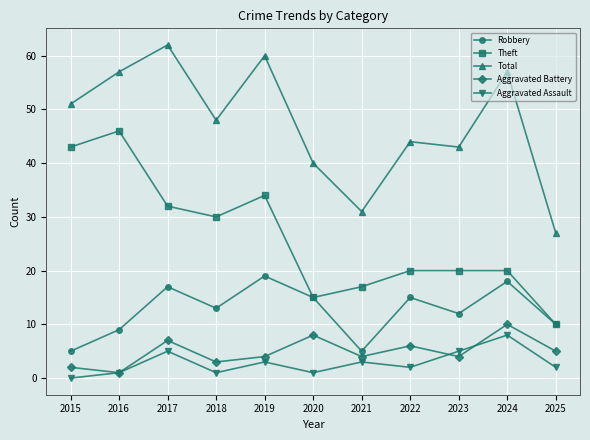

What is the value of the Theft point at the 9th from the left?

20